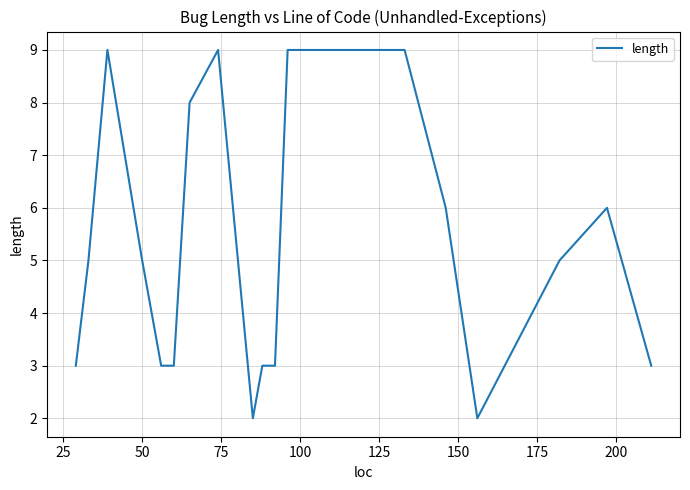

True or false: the data shows 5 at 50.

True